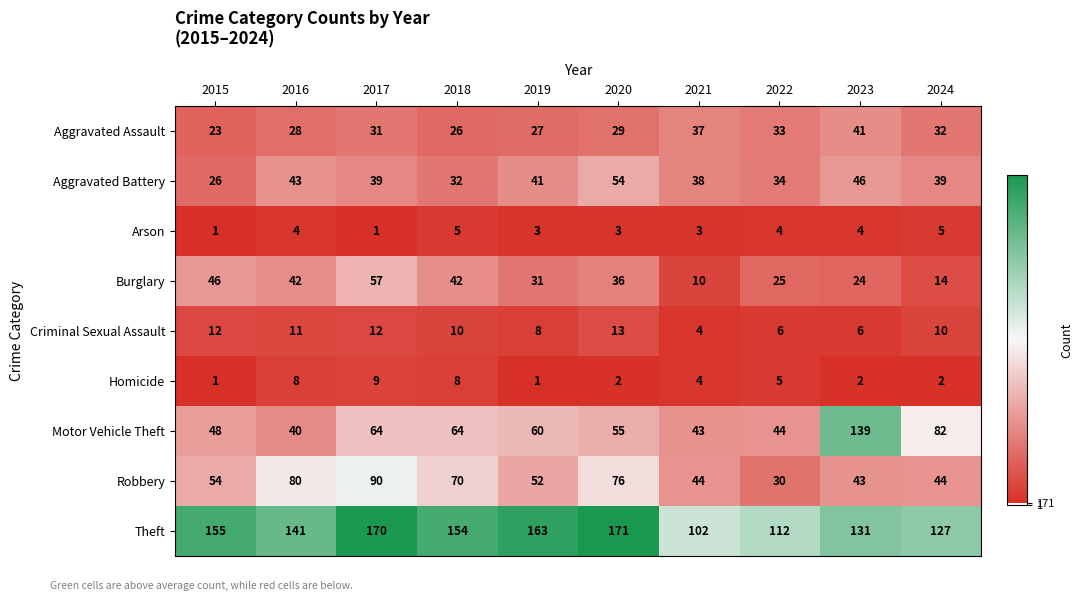

The value of Homicide at 2020 is 1. True or false?

False